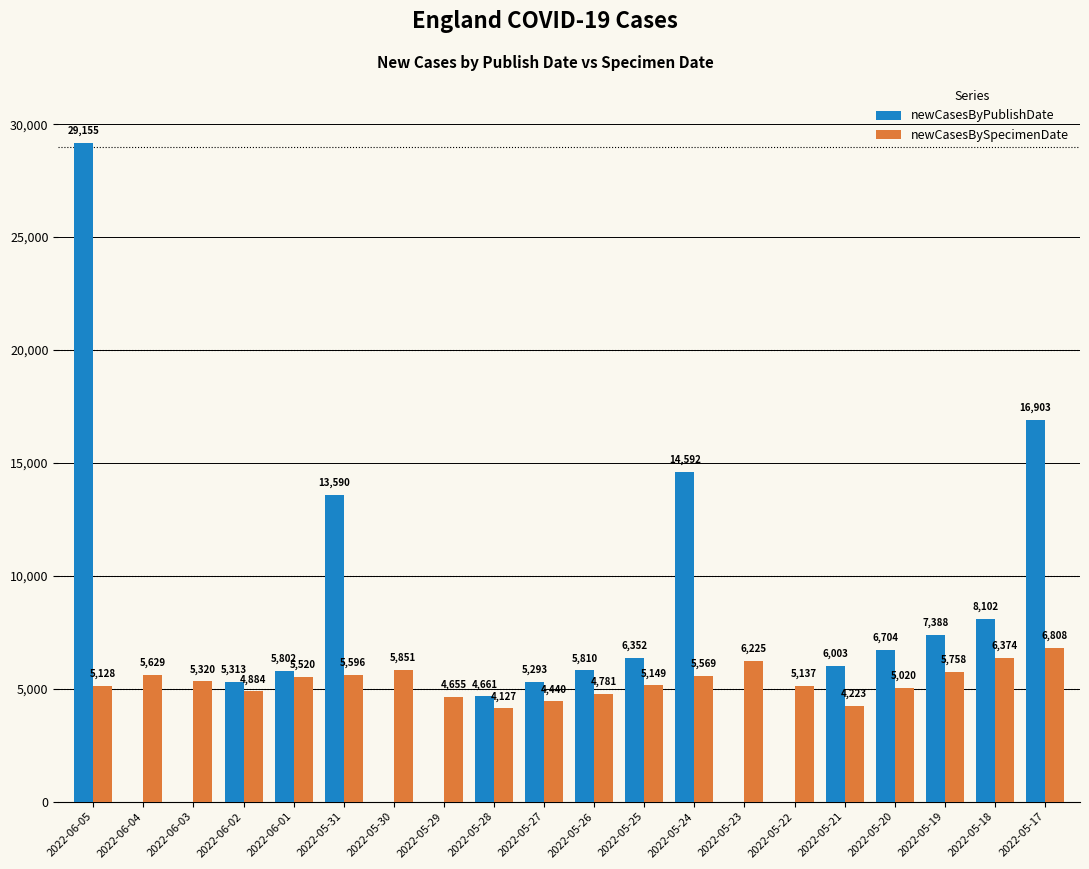

Reading left to right, extract all data points from this chart.

newCasesByPublishDate: 2022-06-05=29155	2022-06-04=0	2022-06-03=0	2022-06-02=5313	2022-06-01=5802	2022-05-31=13590	2022-05-30=0	2022-05-29=0	2022-05-28=4661	2022-05-27=5293	2022-05-26=5810	2022-05-25=6352	2022-05-24=14592	2022-05-23=0	2022-05-22=0	2022-05-21=6003	2022-05-20=6704	2022-05-19=7388	2022-05-18=8102	2022-05-17=16903
newCasesBySpecimenDate: 2022-06-05=5128	2022-06-04=5629	2022-06-03=5320	2022-06-02=4884	2022-06-01=5520	2022-05-31=5596	2022-05-30=5851	2022-05-29=4655	2022-05-28=4127	2022-05-27=4440	2022-05-26=4781	2022-05-25=5149	2022-05-24=5569	2022-05-23=6225	2022-05-22=5137	2022-05-21=4223	2022-05-20=5020	2022-05-19=5758	2022-05-18=6374	2022-05-17=6808